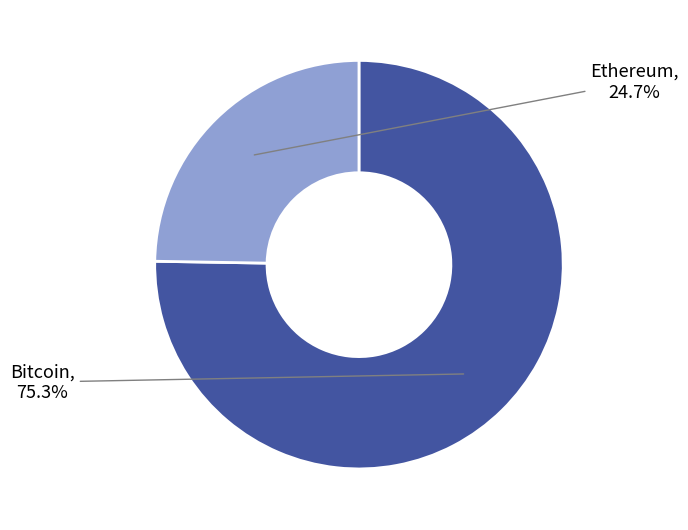

Is there any slice that represents more than half of the pie?

Yes